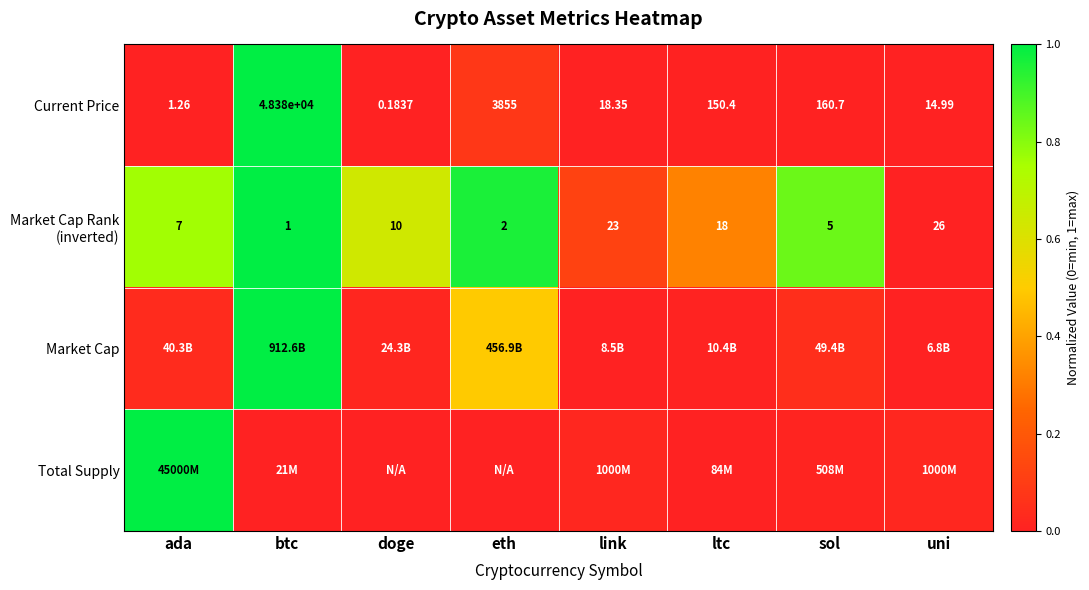

At which label does Current Price reach its peak?

btc